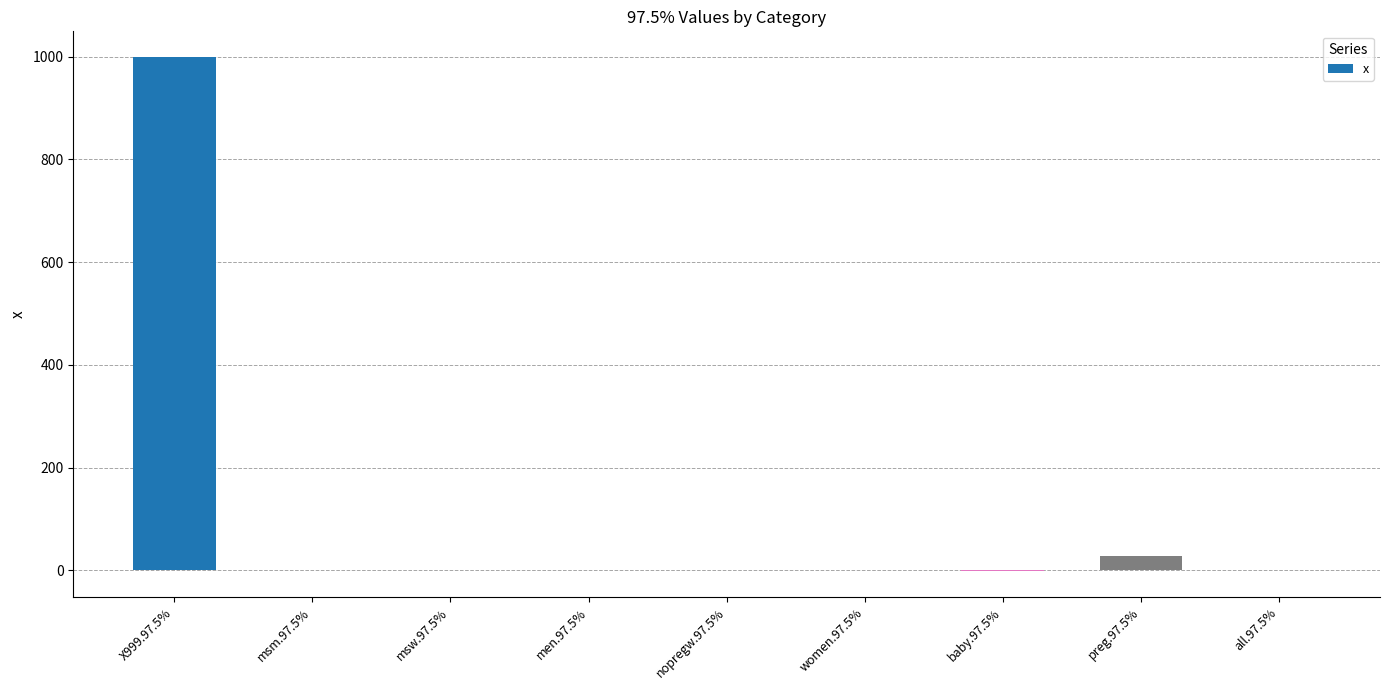

True or false: the data shows 0.2 at men.97.5%.

True